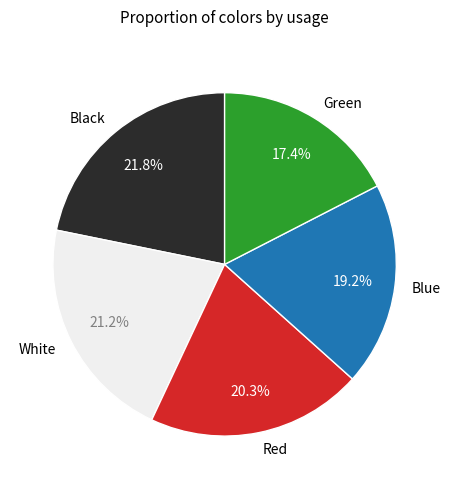

True or false: Red accounts for 20% of the total.

True